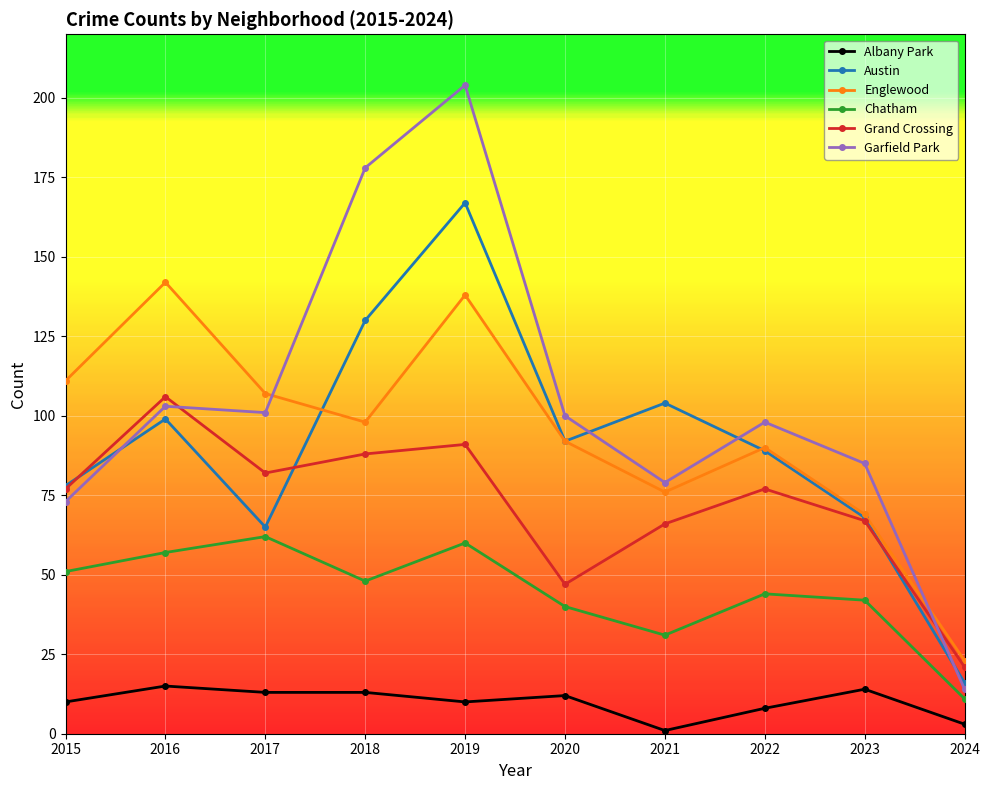

Is it true that Garfield Park equals 14 at 2024?

True